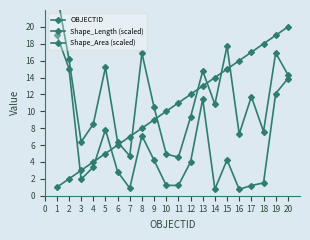

What is the average value of the OBJECTID series?

10.5